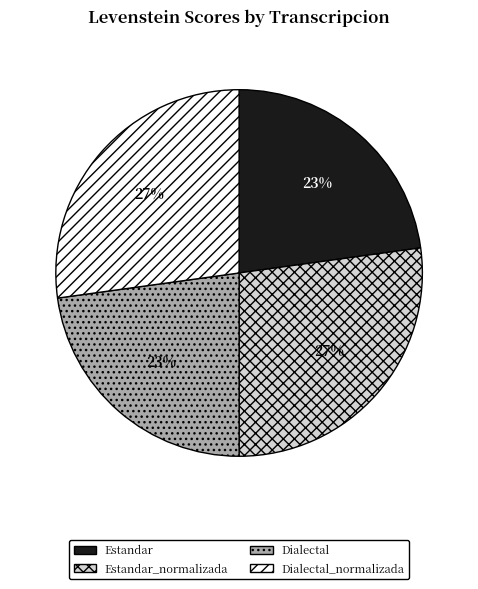

The Dialectal slice represents 12% of the pie. True or false?

False